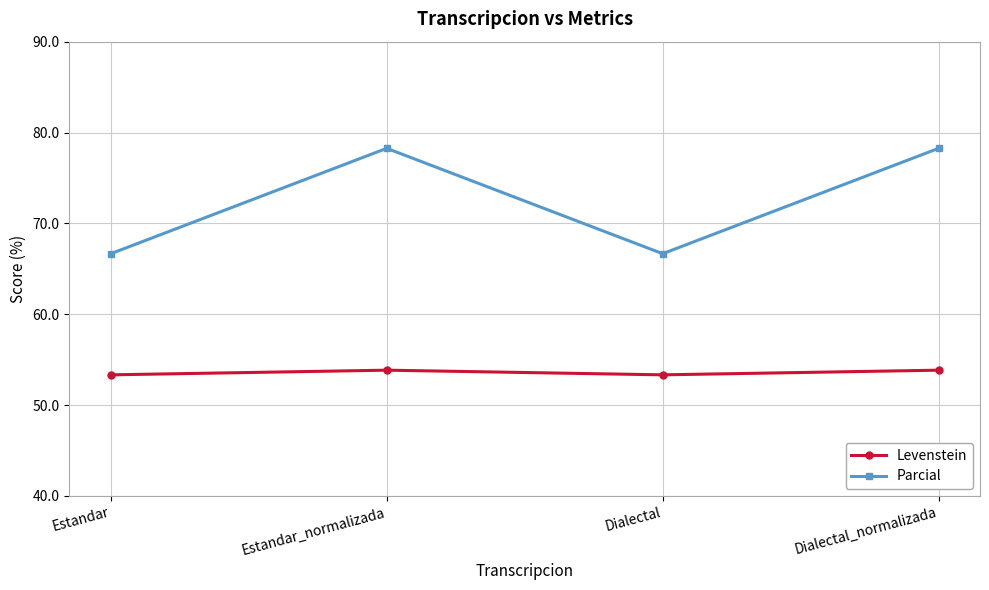

What are all the series names shown in the legend?

Levenstein, Parcial